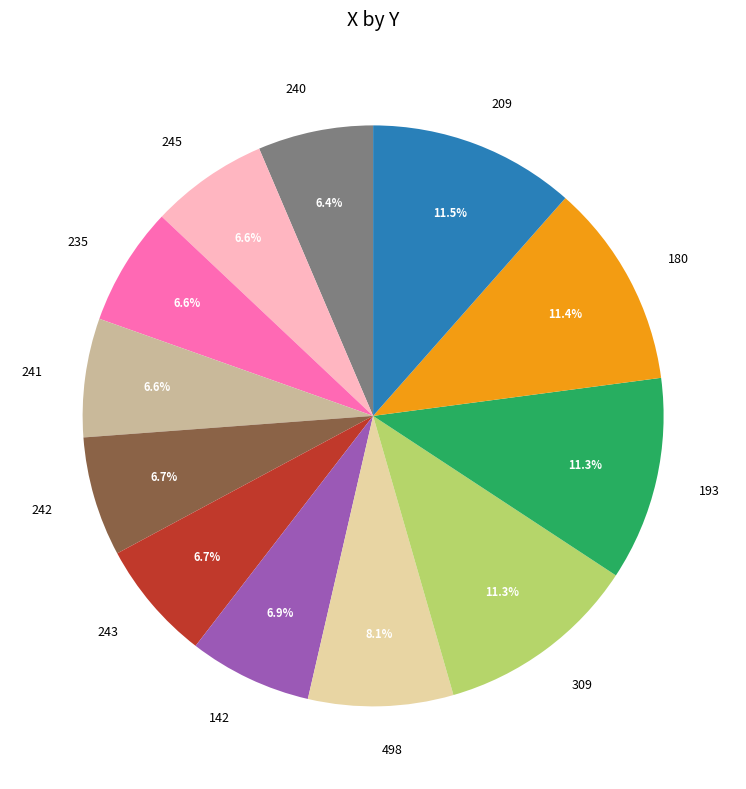

What portion of the pie excludes 498?

91.9%